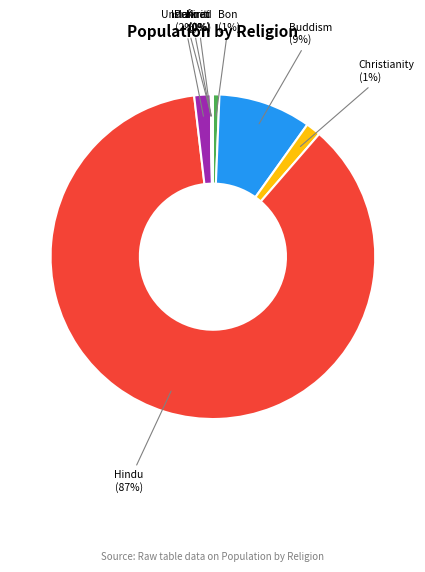

To the nearest percent, what is the average slice percentage?

12%